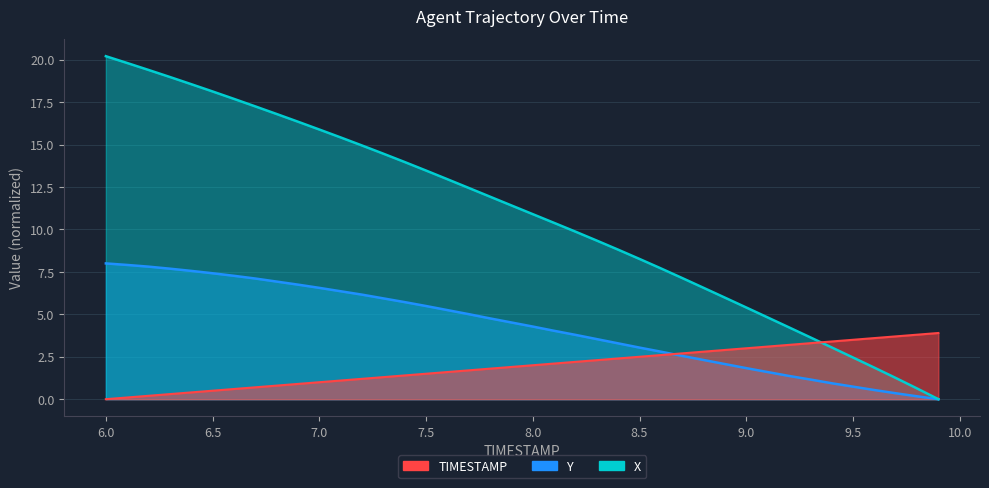

Which series changed the most between 7.8 and 9.1?

X